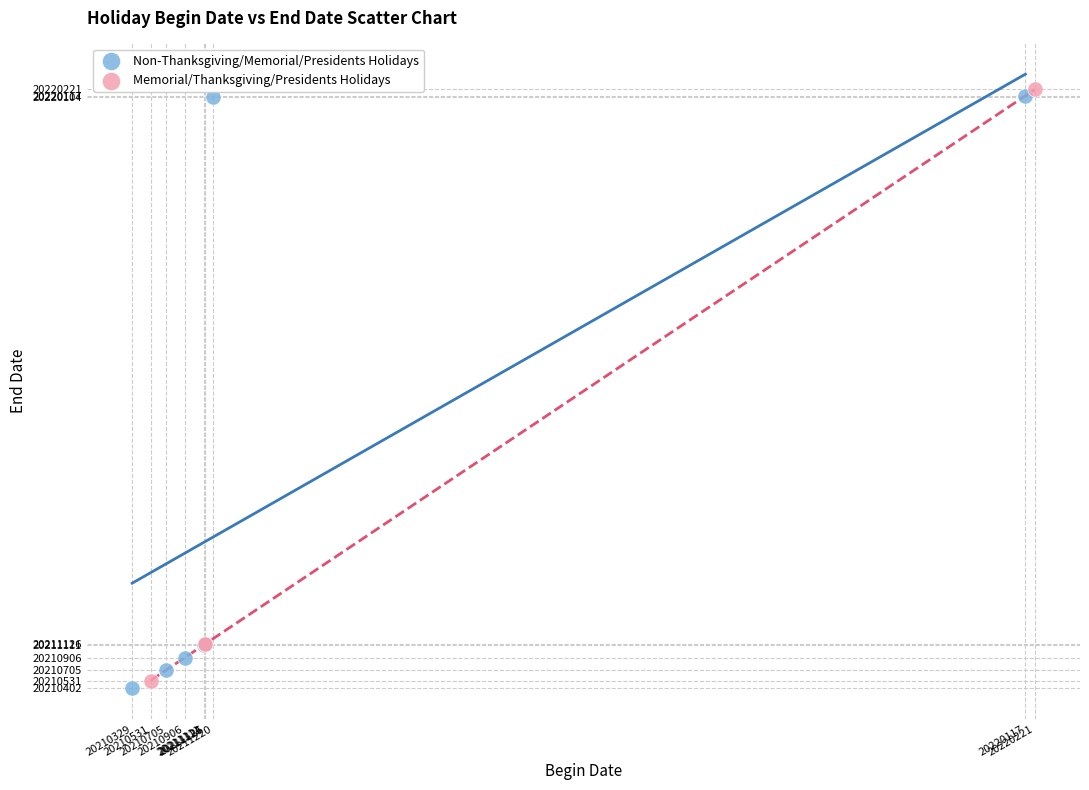

Which series contains the lowest Y value?

Non-Thanksgiving/Memorial/Presidents Holidays